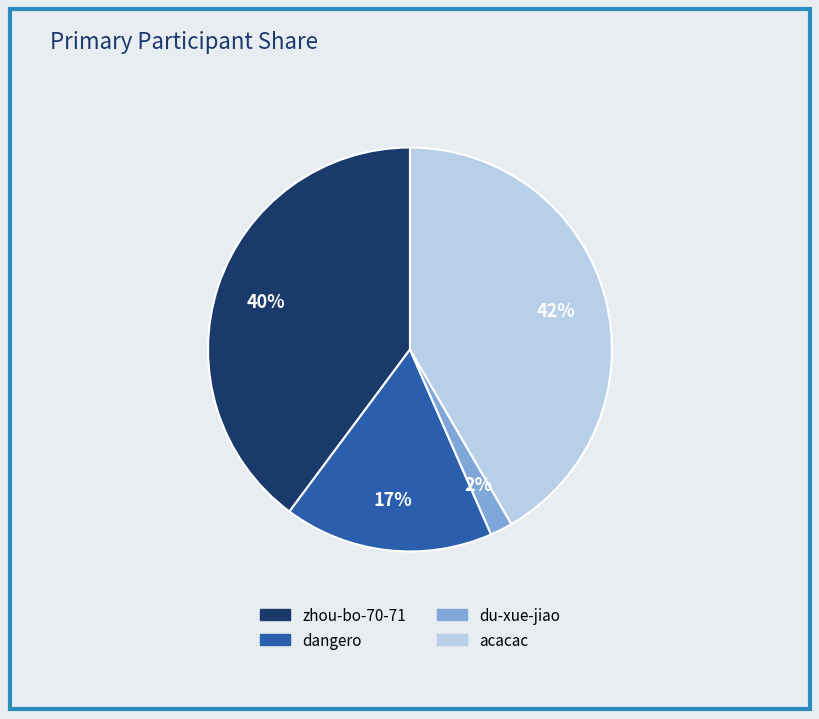

Is there any slice that represents more than half of the pie?

No